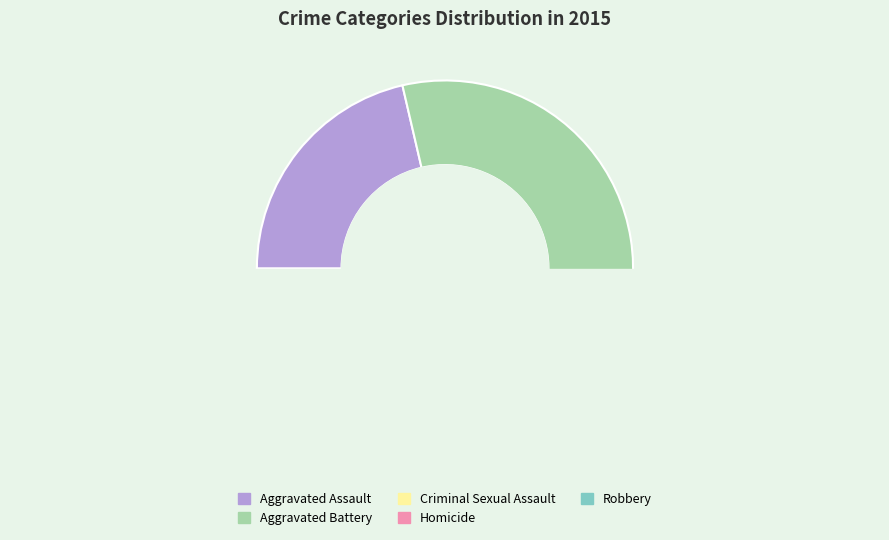

Count the number of slices in the pie.

5